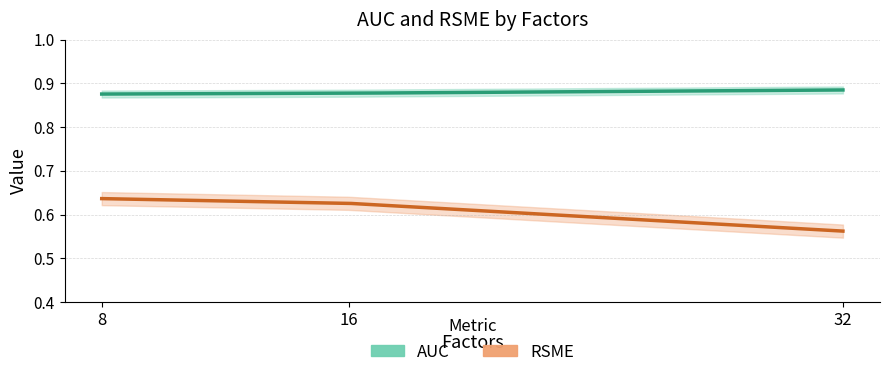

How many series are shown in this chart?

2